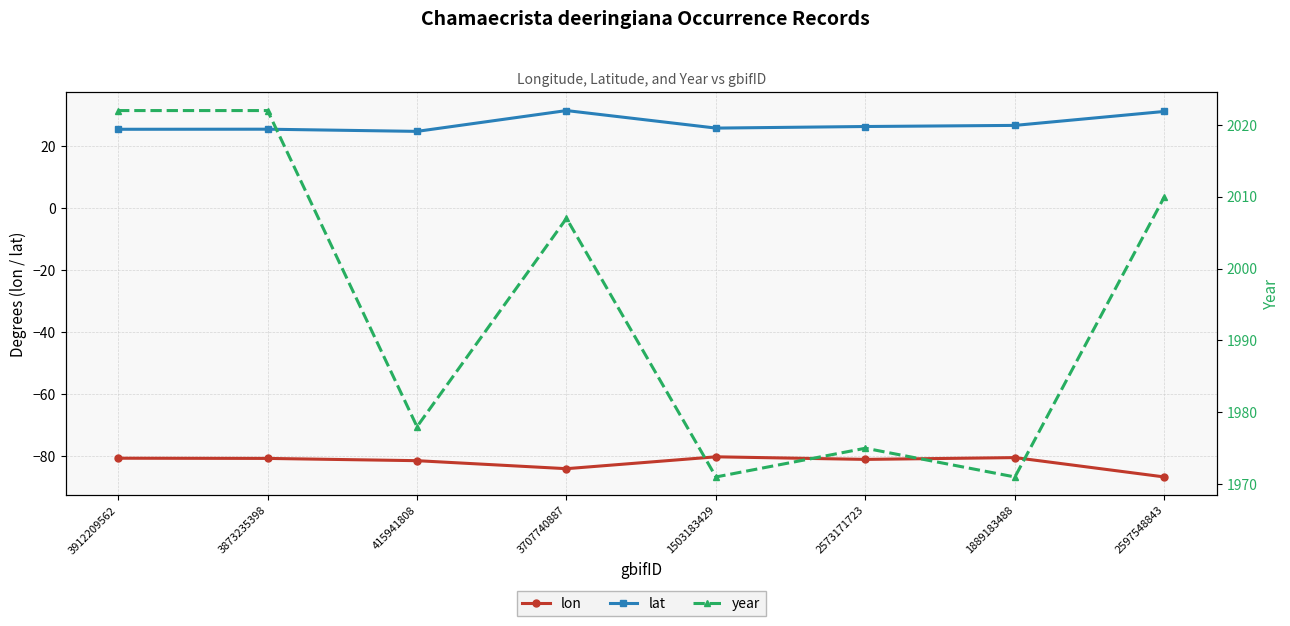

Reading left to right, what are all the values shown in this chart?

lon: -80.6	-80.7	-81.4	-84.0	-80.2	-81.0	-80.4	-86.7
lat: 25.4	25.4	24.7	31.4	25.8	26.3	26.6	31.1
year: 2022.0	2022.0	1978.0	2007.0	1971.0	1975.0	1971.0	2010.0